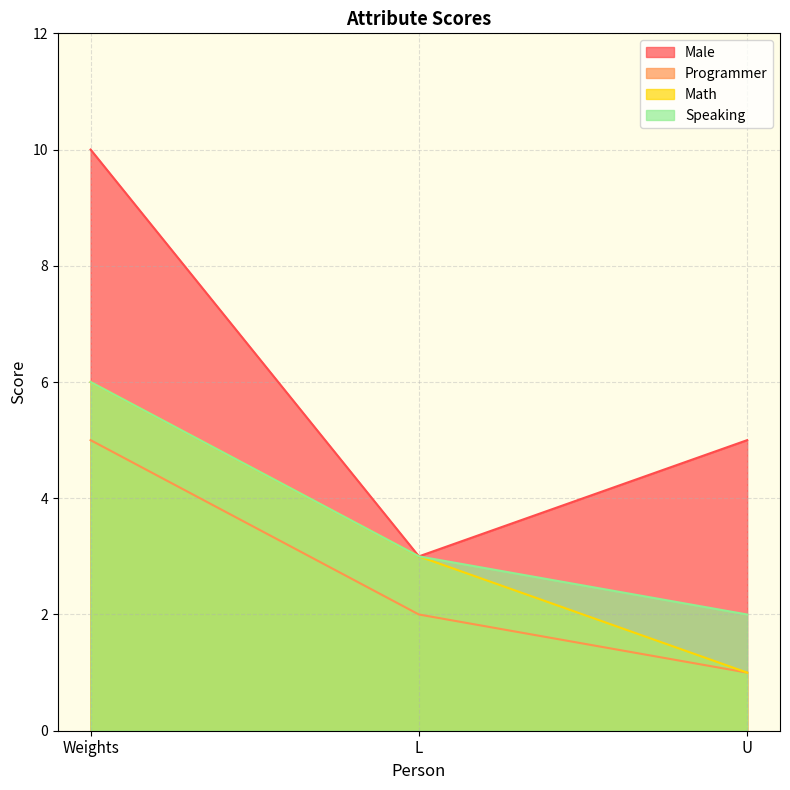

True or false: Math has a value of 2 at U.

False